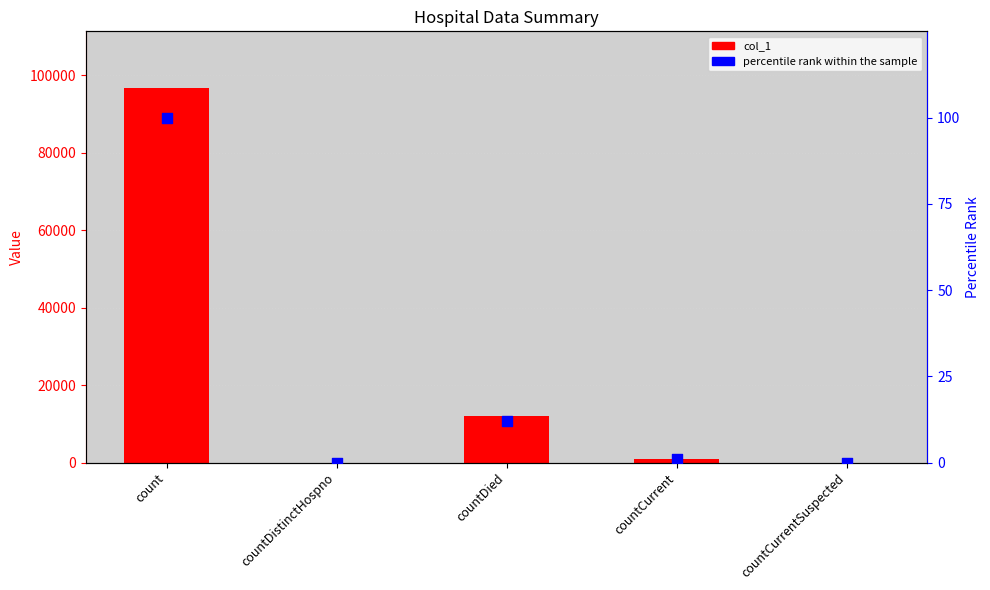

Is the value of percentile rank within the sample at count greater than the value of col_1 at countCurrentSuspected?

Yes